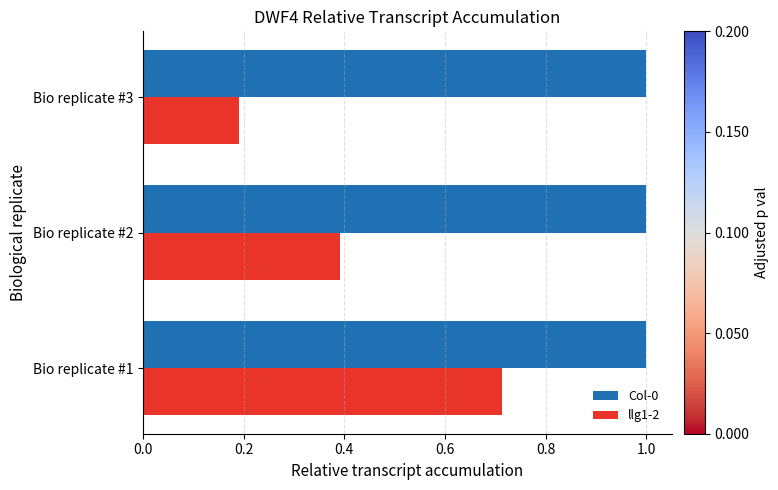

What is the sum of all Col-0 values?

3.0